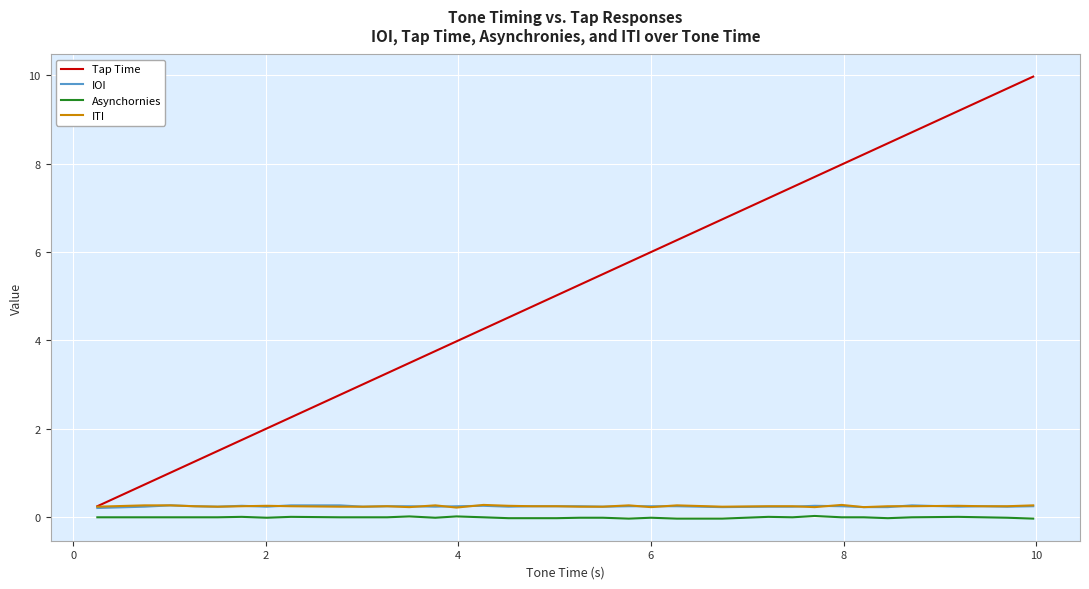

Which series has the widest spread of values?

Tap Time